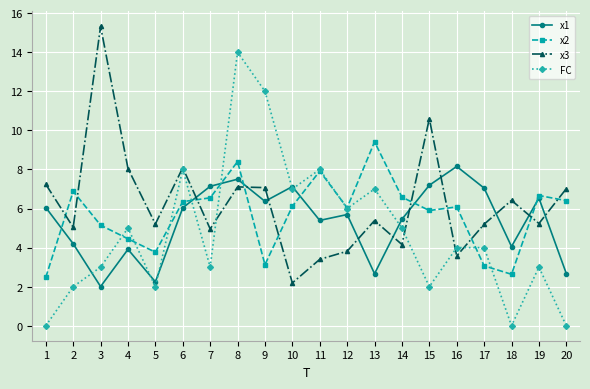

How many data points does each series have?

20